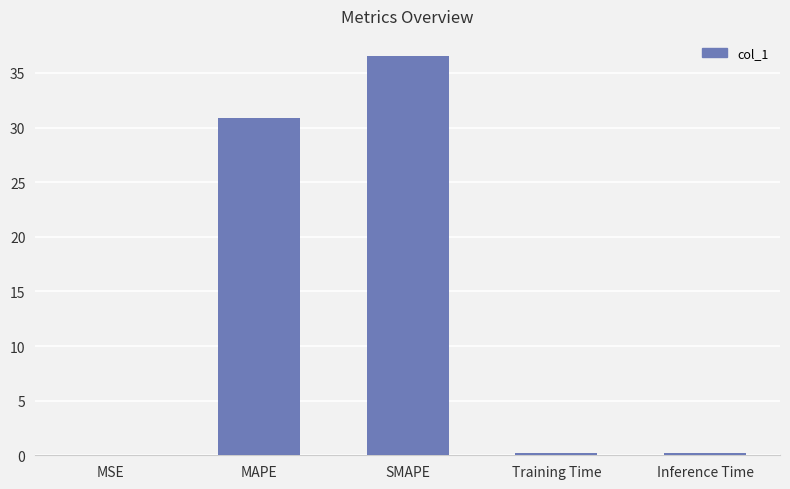

What is the sum of the values at MSE and SMAPE?

36.6